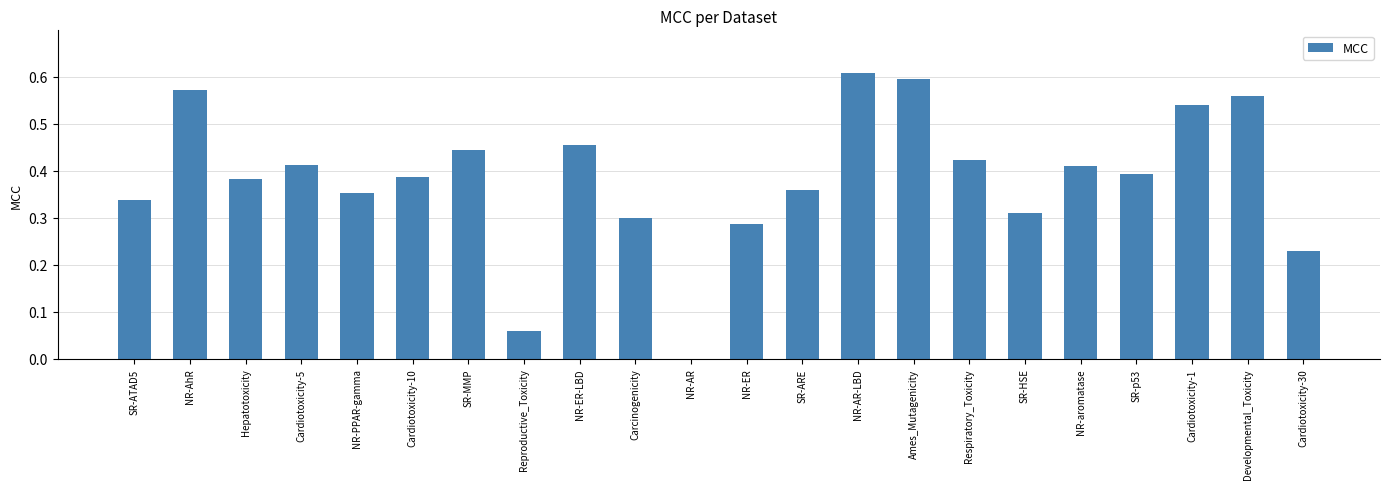

What is the change in value from SR-p53 to Cardiotoxicity-1?

+0.1